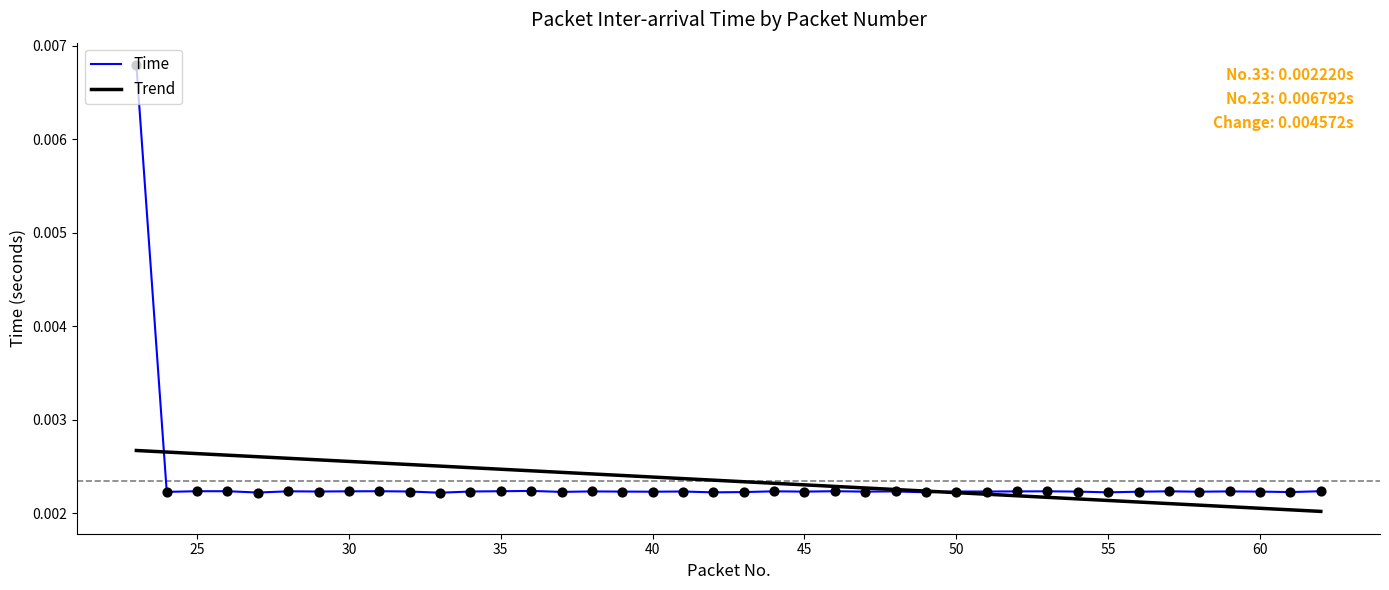

At how many categories does at least one series exceed 0?

40